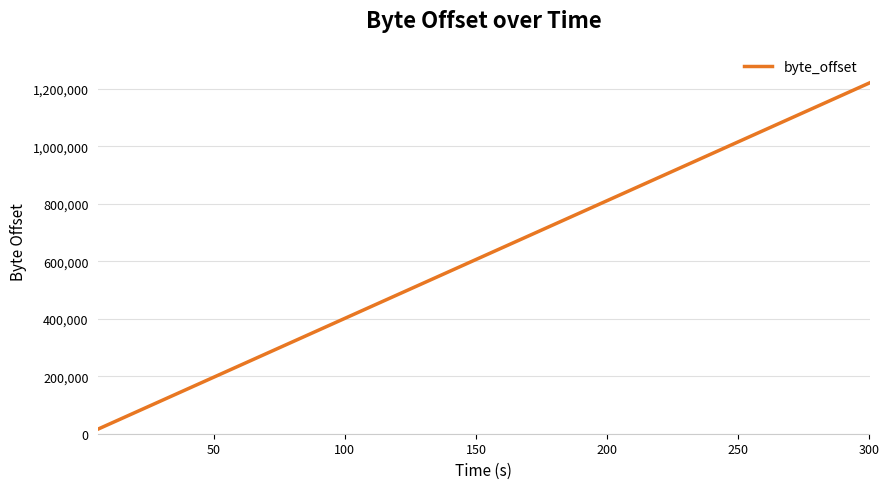

What is the difference between the maximum and minimum values?

1204224